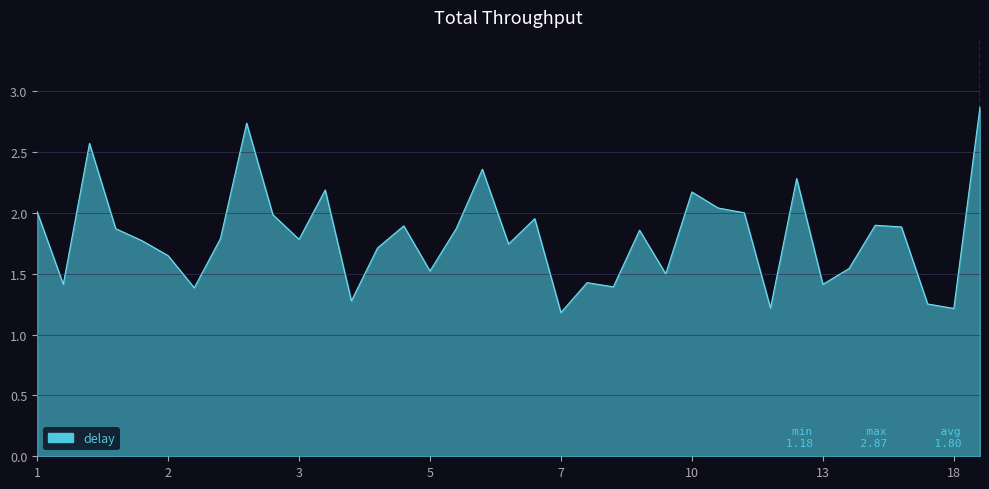

What is the smallest value displayed?

1.2